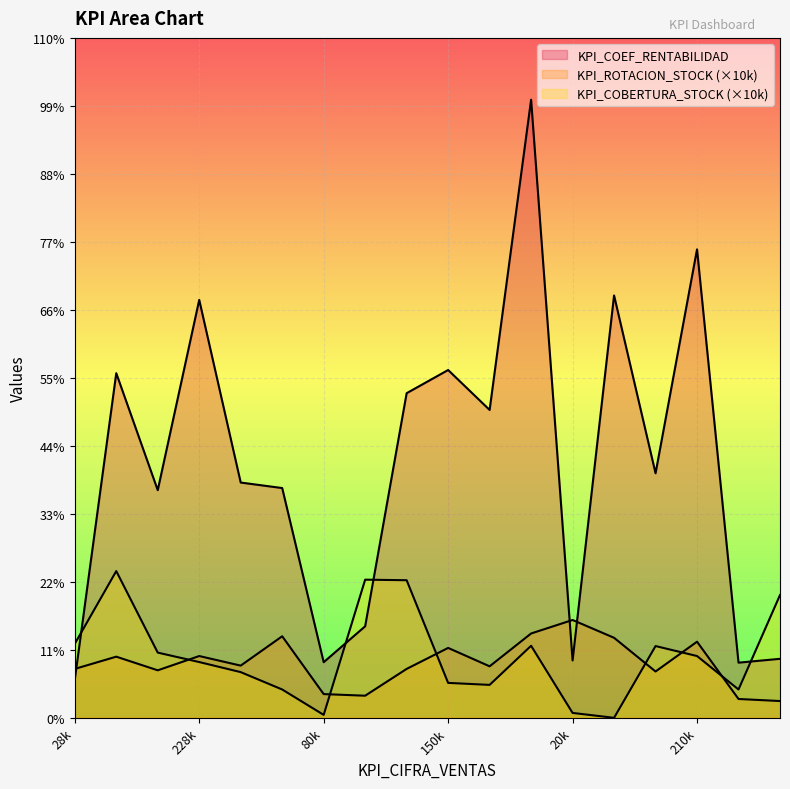

Which series ends up on top after the final intersection of KPI_COBERTURA_STOCK and KPI_COEF_RENTABILIDAD?

KPI_COBERTURA_STOCK